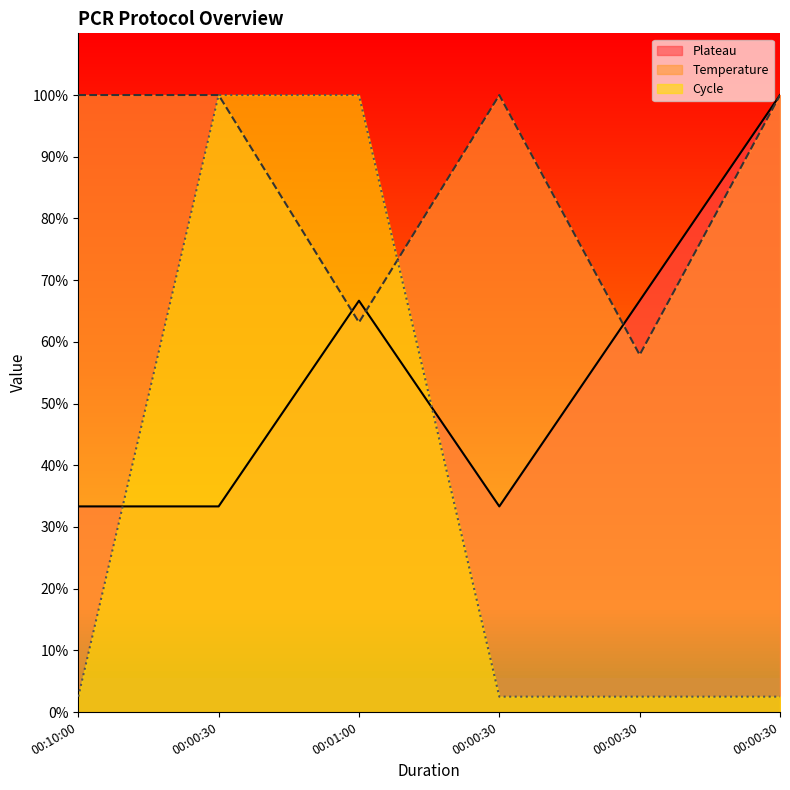

Reading left to right, transcribe all the data shown in this chart.

Plateau: 33.3	33.3	66.7	33.3	66.7	100.0
Temperature: 100.0	100.0	63.2	100.0	57.9	100.0
Cycle: 2.5	100.0	100.0	2.5	2.5	2.5